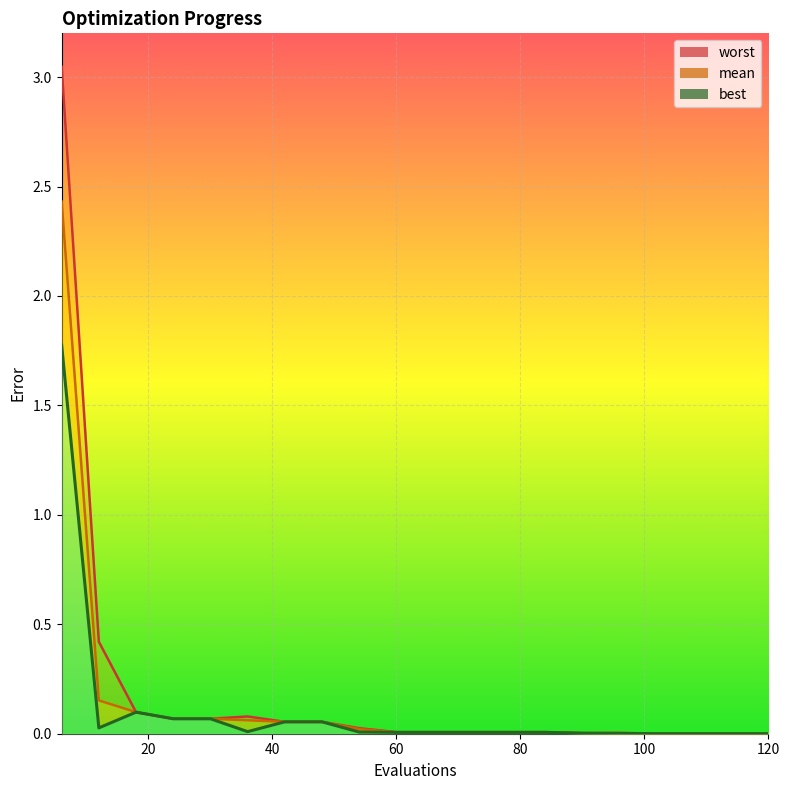

Reading right to left, transcribe all the data shown in this chart.

mean: 120=0.0	114=0.0	108=0.0	102=0.0	96=0.0	90=0.0	84=0.0	78=0.0	72=0.0	66=0.0	60=0.0	54=0.0	48=0.1	42=0.1	36=0.1	30=0.1	24=0.1	18=0.1	12=0.2	6=2.4
best: 120=0.0	114=0.0	108=0.0	102=0.0	96=0.0	90=0.0	84=0.0	78=0.0	72=0.0	66=0.0	60=0.0	54=0.0	48=0.1	42=0.1	36=0.0	30=0.1	24=0.1	18=0.1	12=0.0	6=1.8
worst: 120=0.0	114=0.0	108=0.0	102=0.0	96=0.0	90=0.0	84=0.0	78=0.0	72=0.0	66=0.0	60=0.0	54=0.0	48=0.1	42=0.1	36=0.1	30=0.1	24=0.1	18=0.1	12=0.4	6=3.0